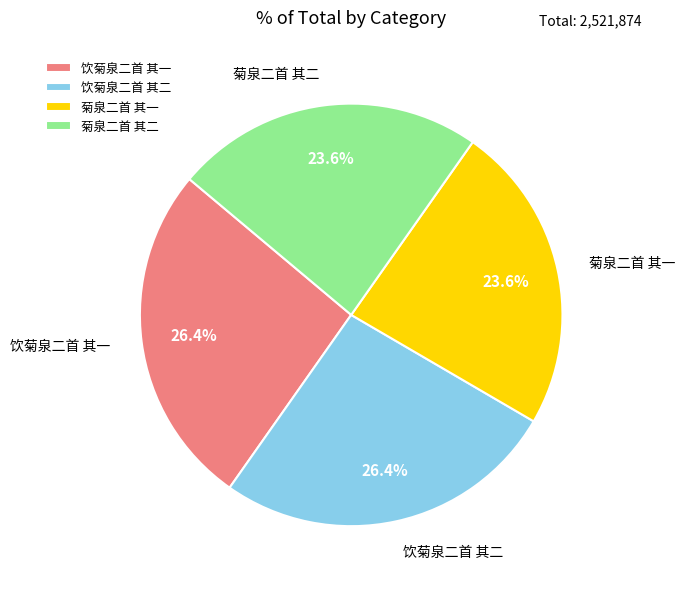

To the nearest percent, what portion does 菊泉二首 其二 represent?

24%